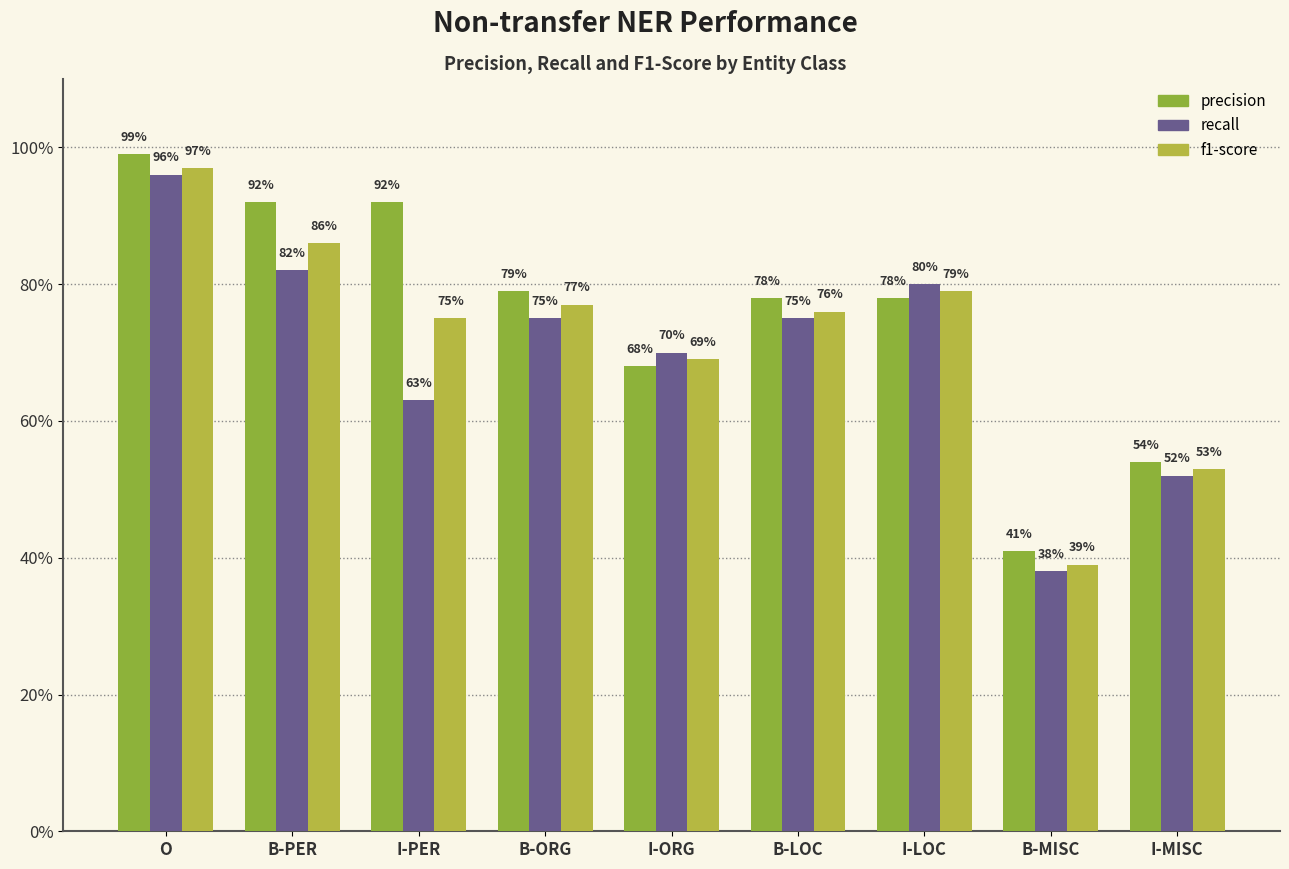

What is the difference between the second highest and second lowest values in the precision series?

0.4